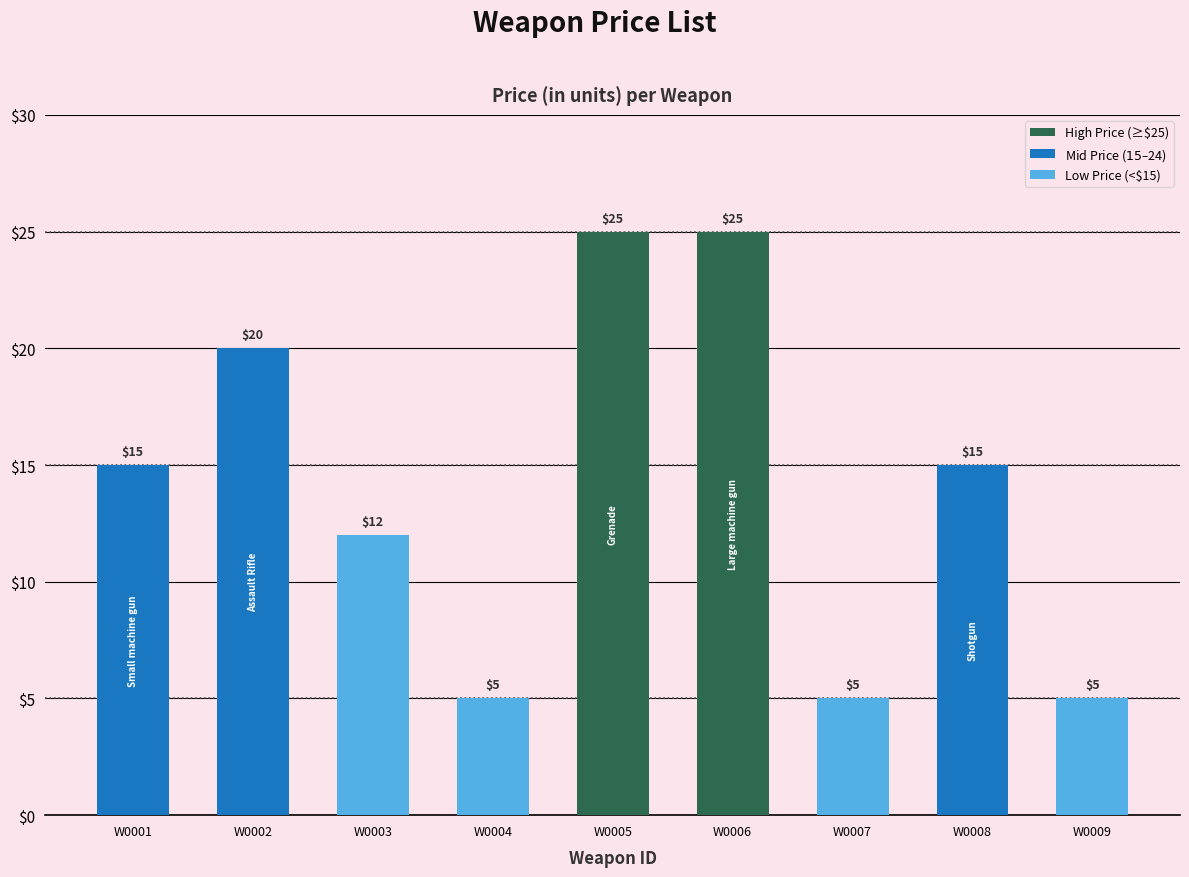

What is the sum of all values?

127